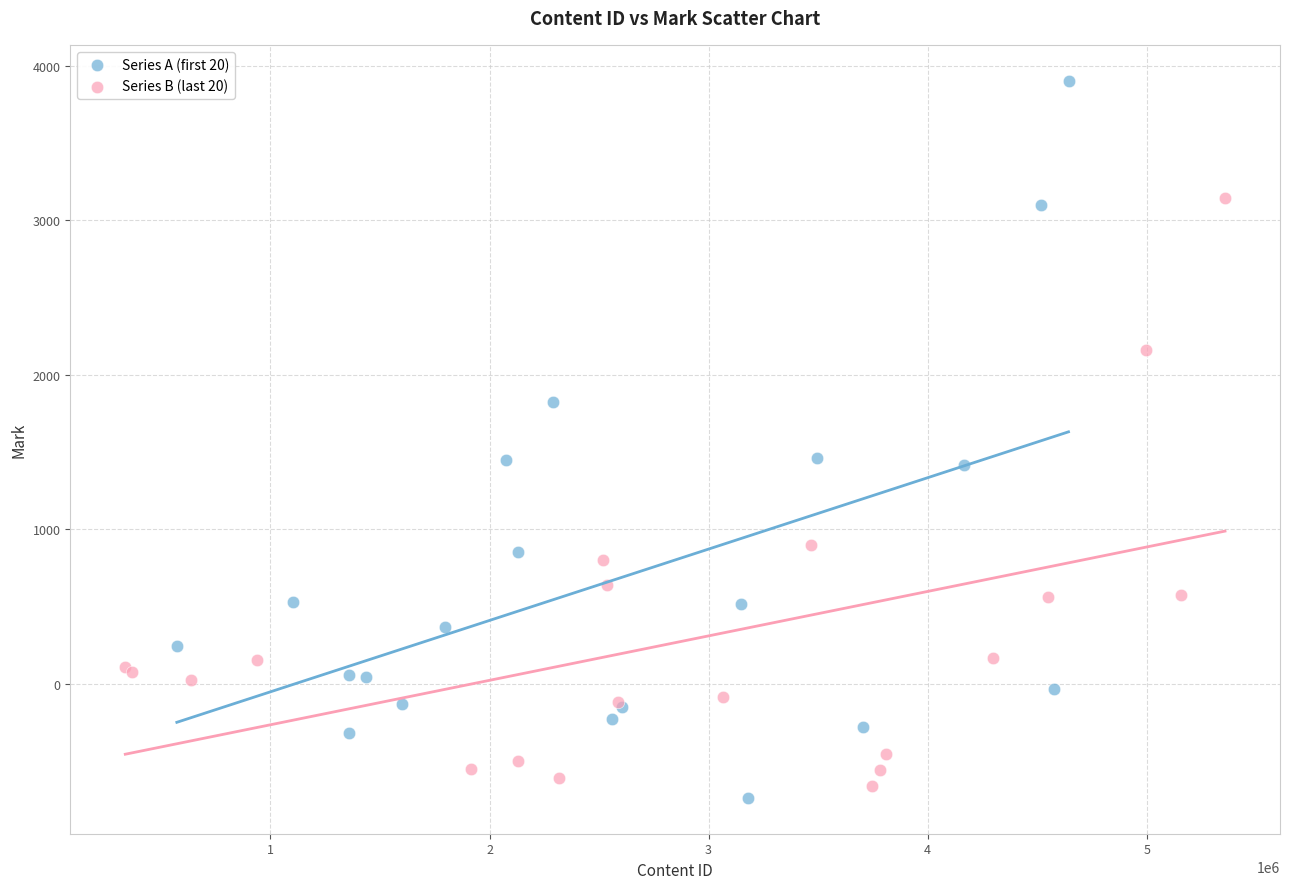

Which series reaches the minimum Y coordinate?

Series A (first 20)